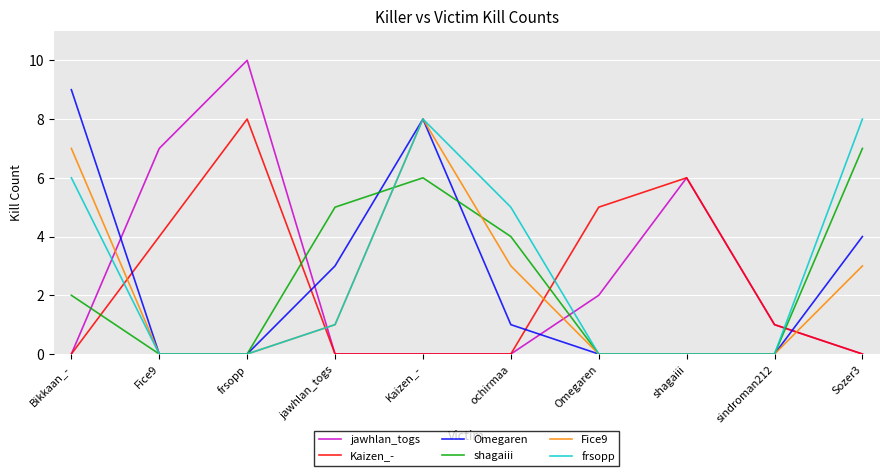

What is the total value across all series at Kaizen_-?

30